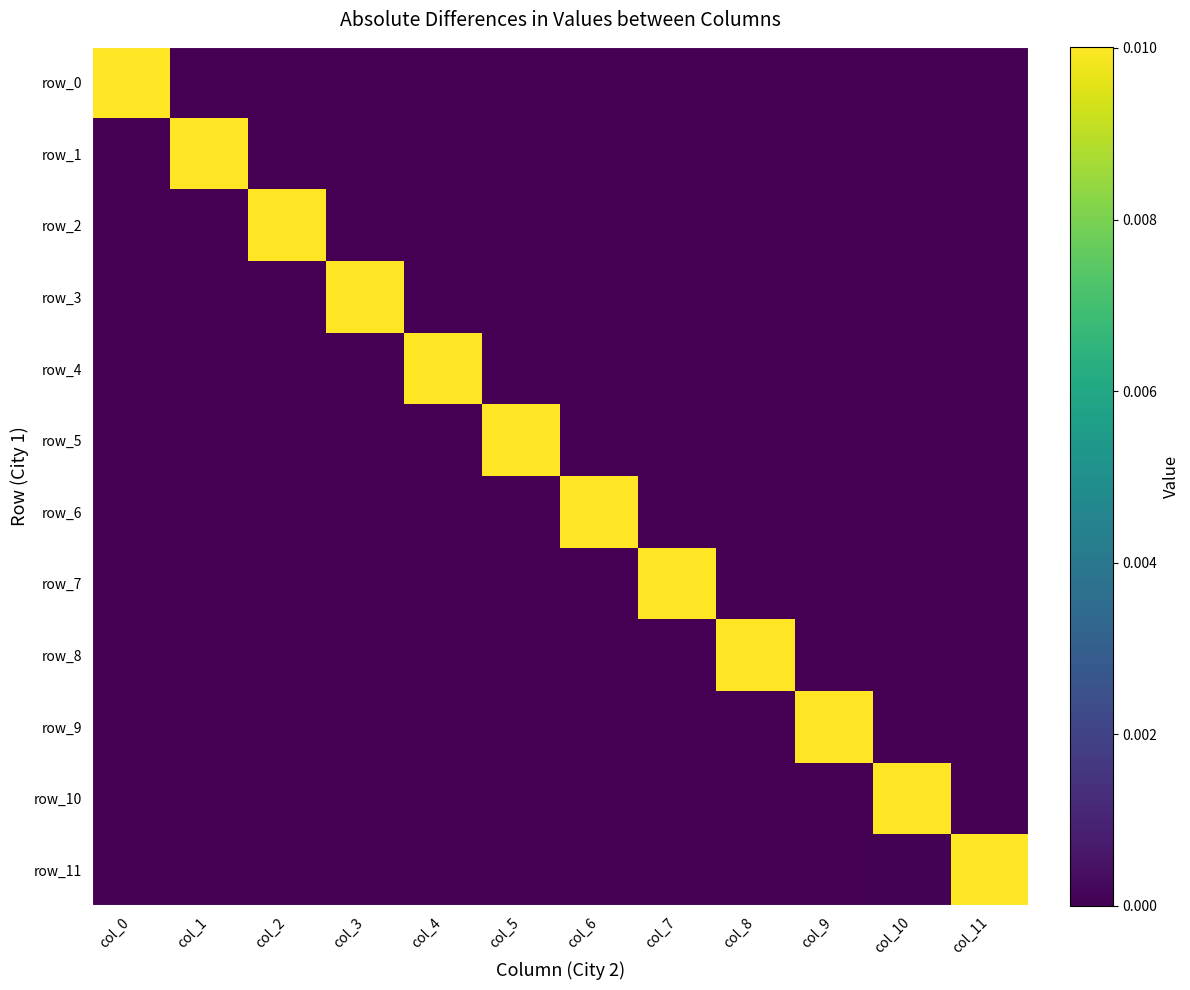

How many values in row_11 are above zero?

4